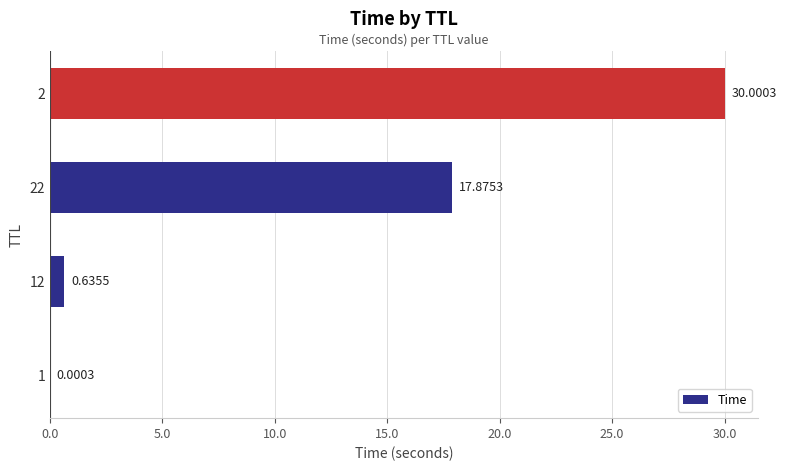

Which has a higher value, 12 or 22?

22